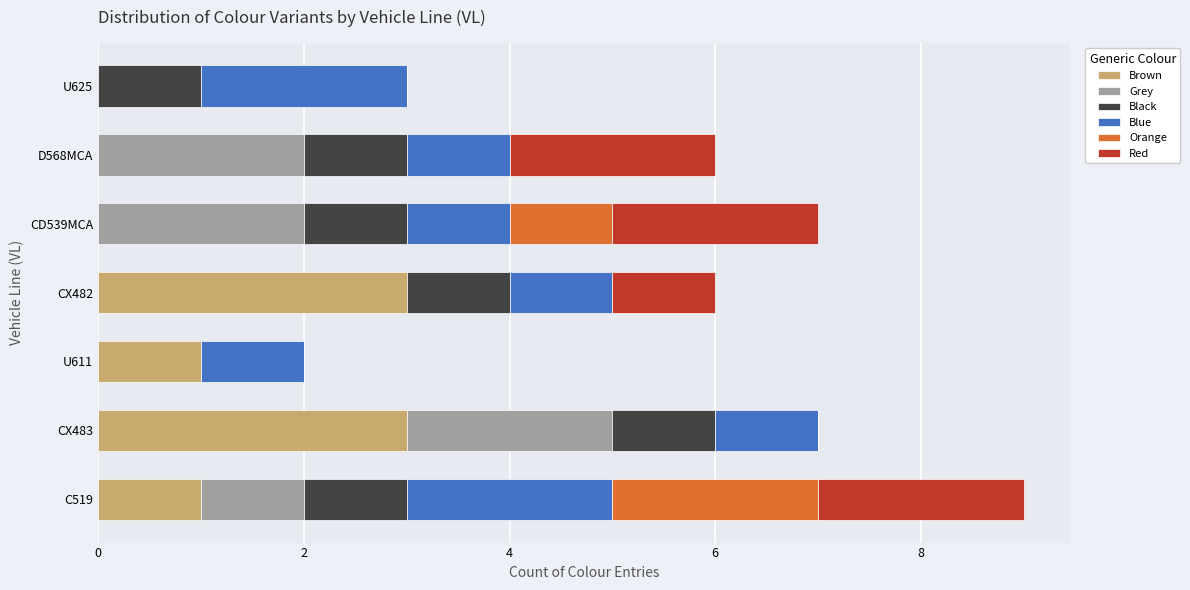

At which category is the sum across all series the highest?

C519